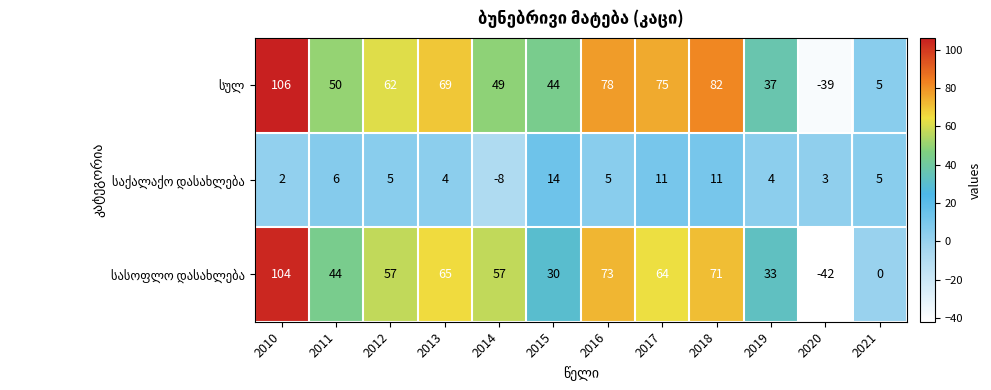

What is the smallest value displayed?

-42